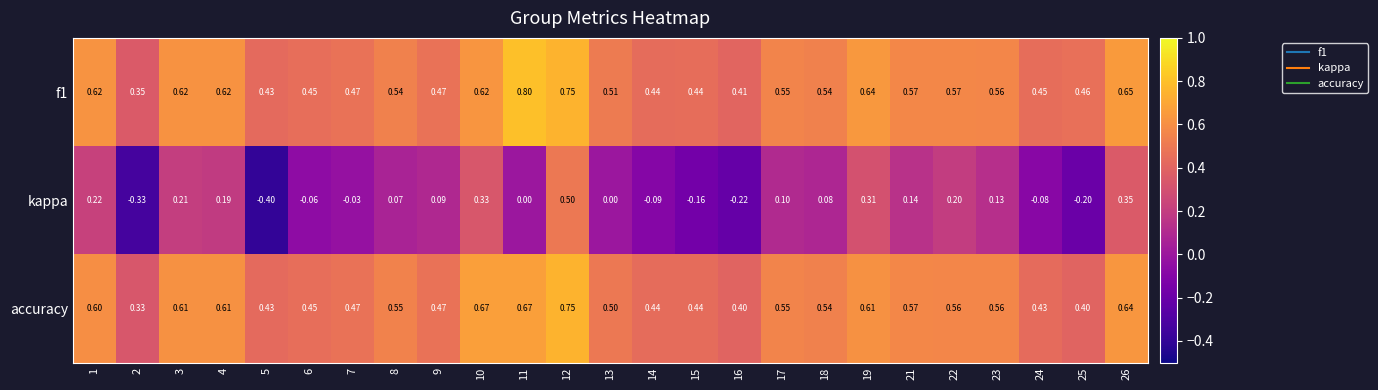

Is the value of accuracy at 24 greater than the value of f1 at 25?

No